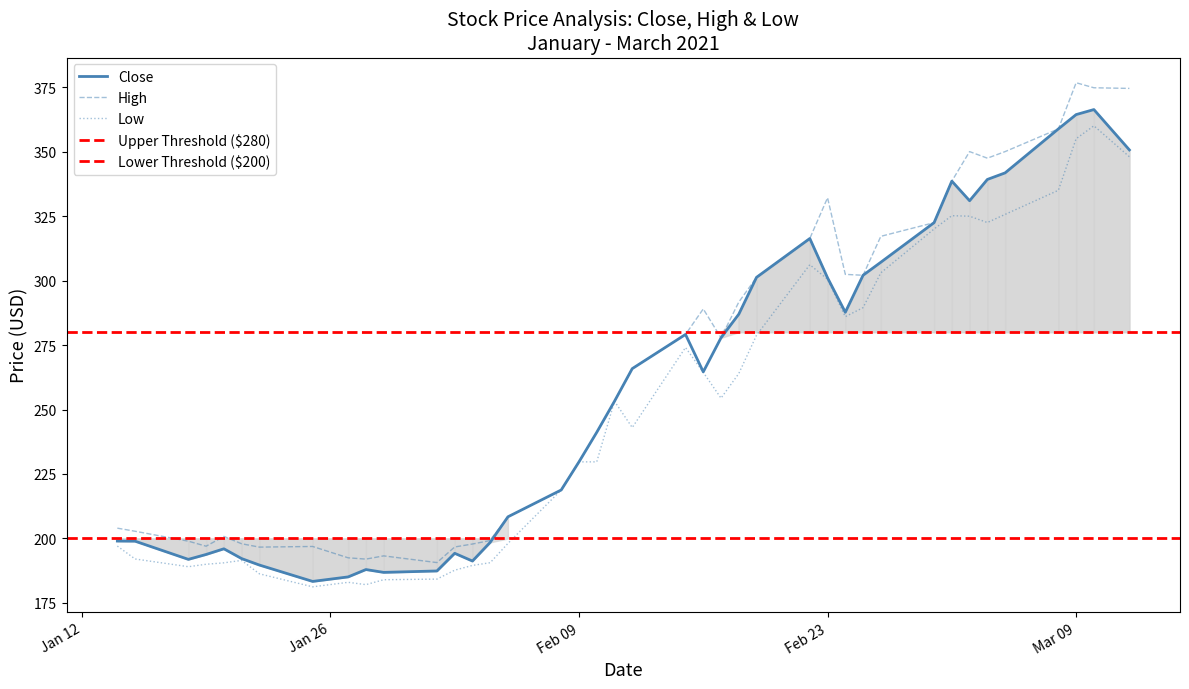

The value of Close at Mar 09 is 364.4. True or false?

True